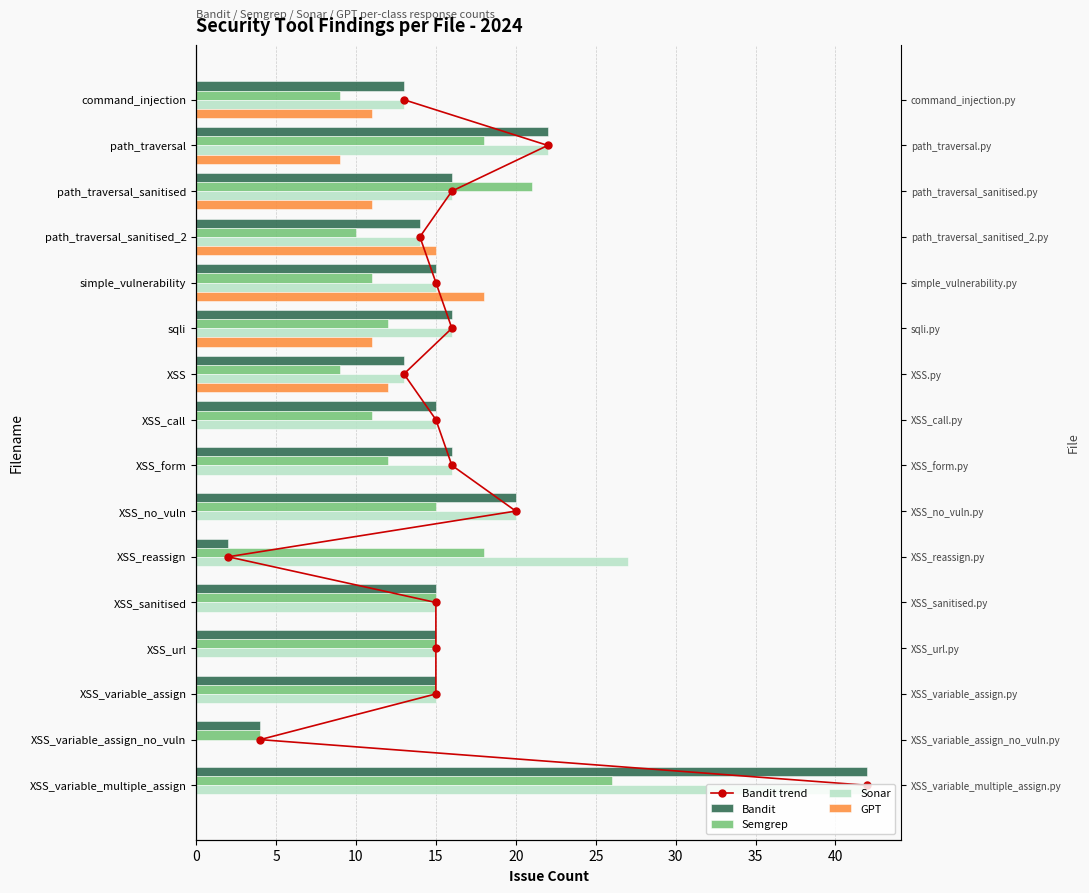

Read the Semgrep value at XSS_variable_multiple_assign, to the nearest 5.

25